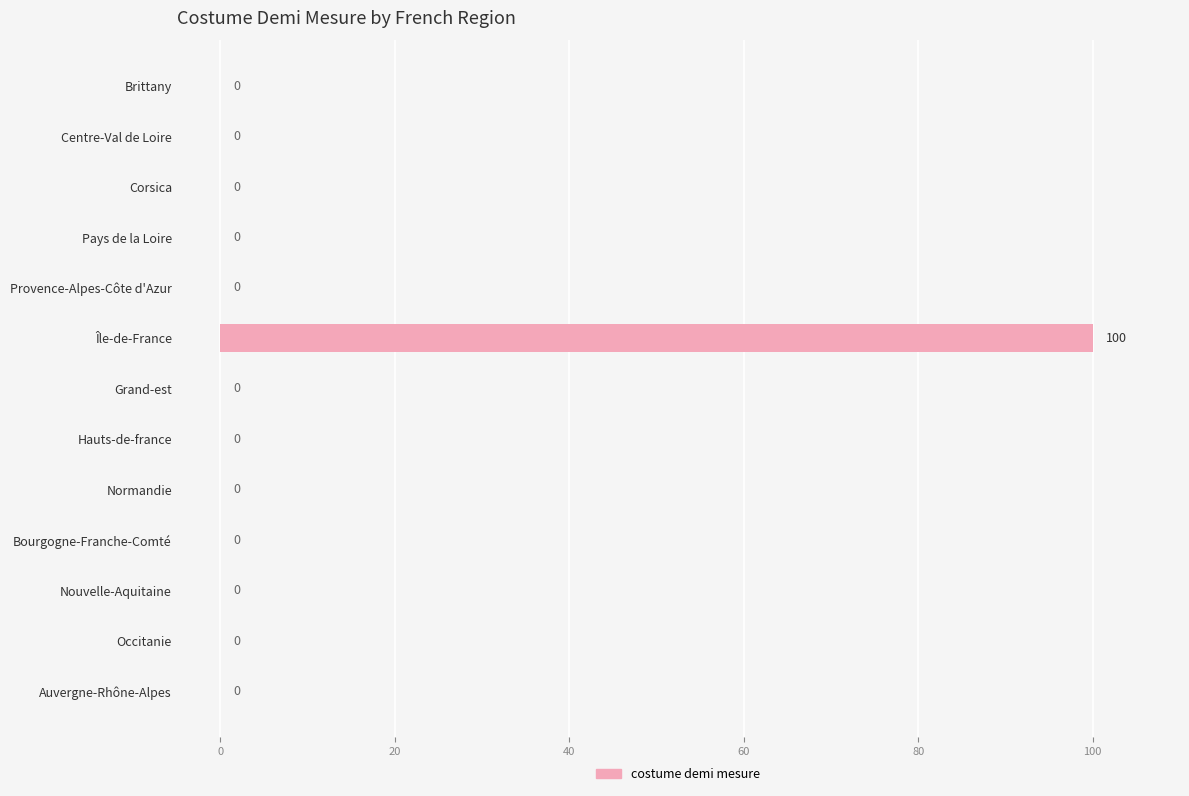

What is the maximum value shown in the chart?

100